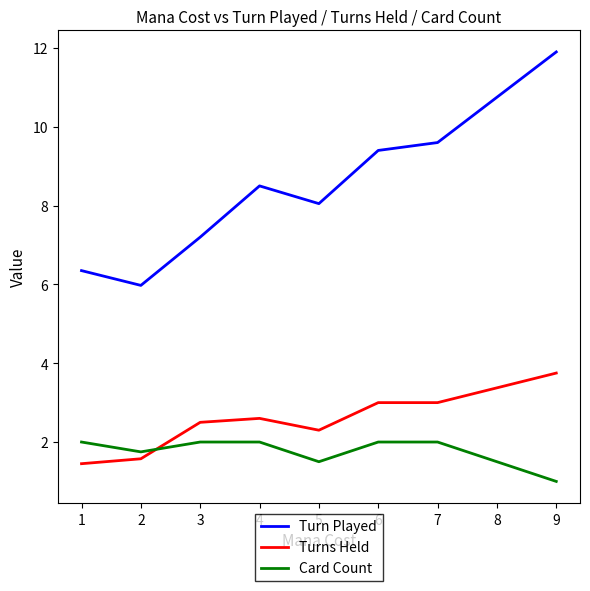

Which label corresponds to the largest value in the chart?

9